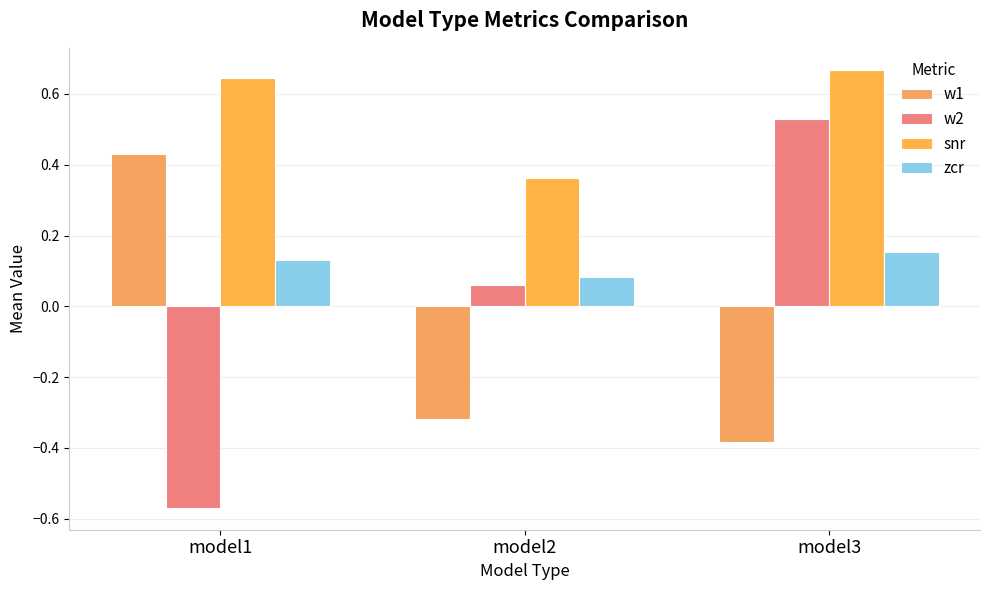

Reading right to left, extract all data points from this chart.

w1: -0.4	-0.3	0.4
w2: 0.5	0.1	-0.6
snr: 0.7	0.4	0.6
zcr: 0.2	0.1	0.1